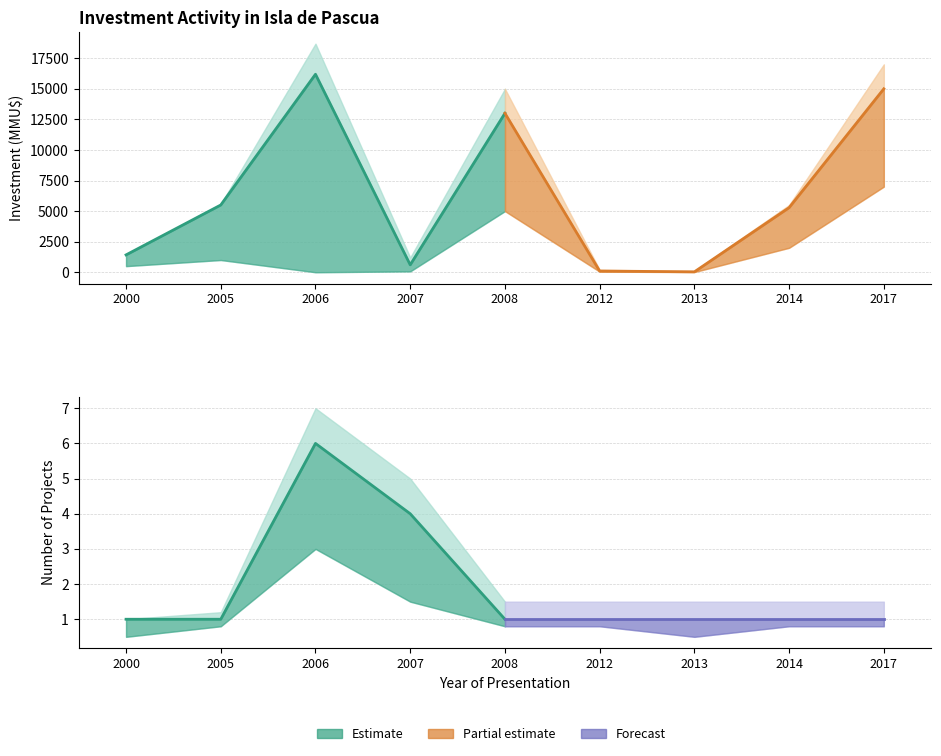

At which label is Inversion_lower closest to 3500?

2008